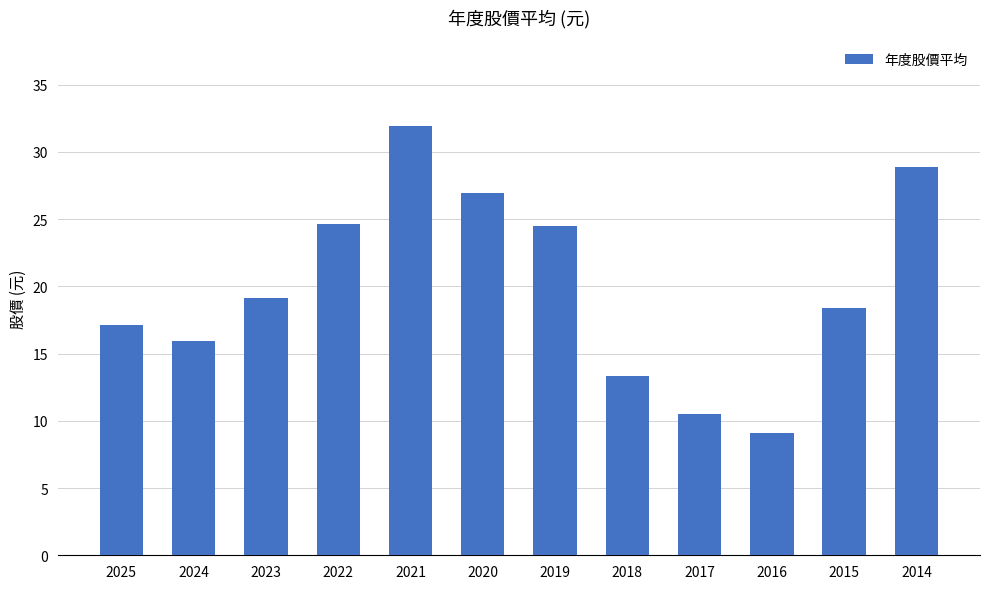

The chart shows a value of 24.5 at 2019. True or false?

True